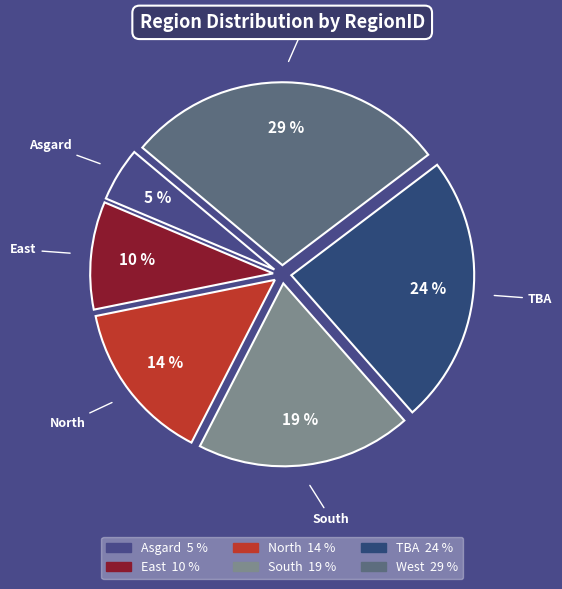

Which slice is the smallest?

Asgard